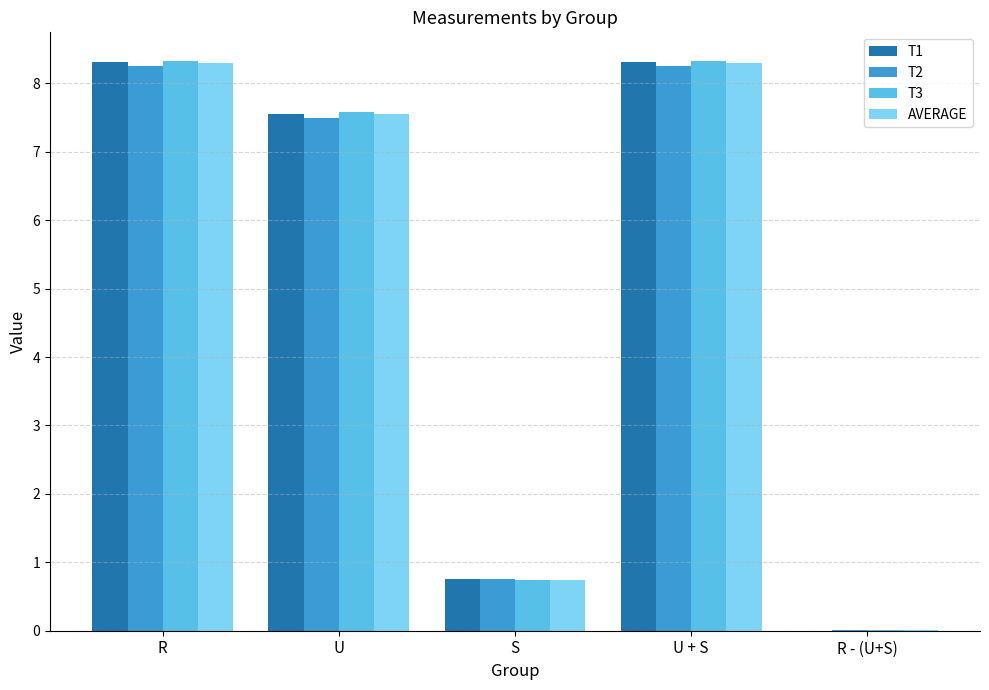

What is the total value across all series at U?

30.2